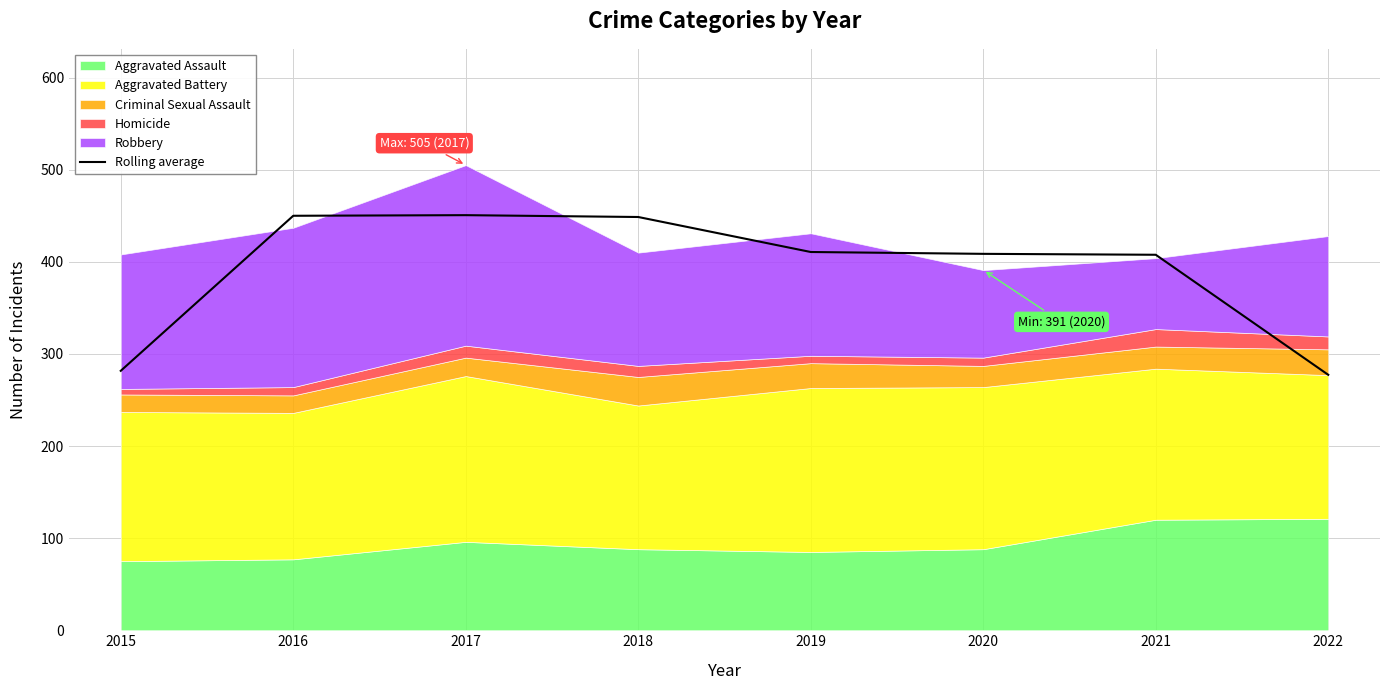

What is the average value?

391.9